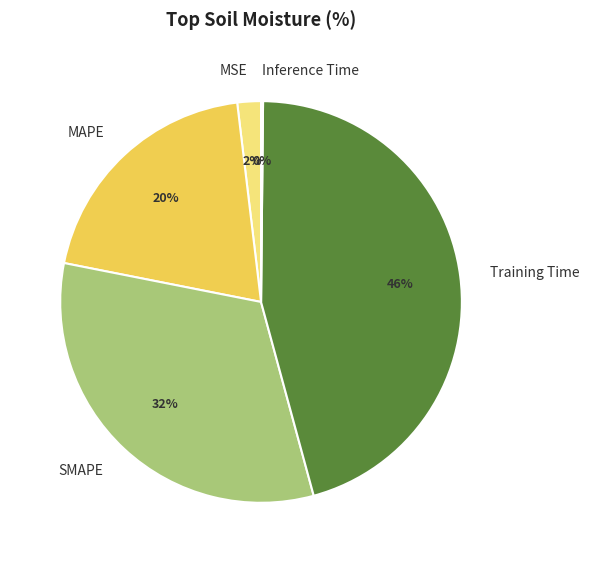

The MAPE slice represents 8% of the pie. True or false?

False